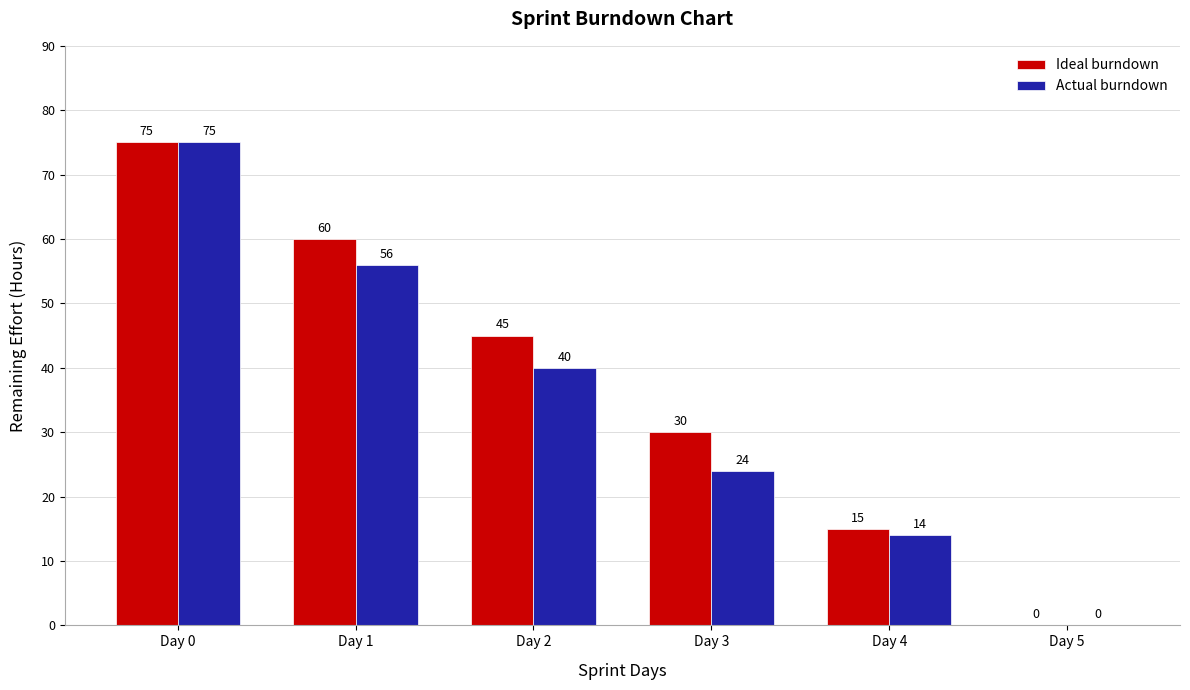

At which category is the sum across all series the highest?

Day 0